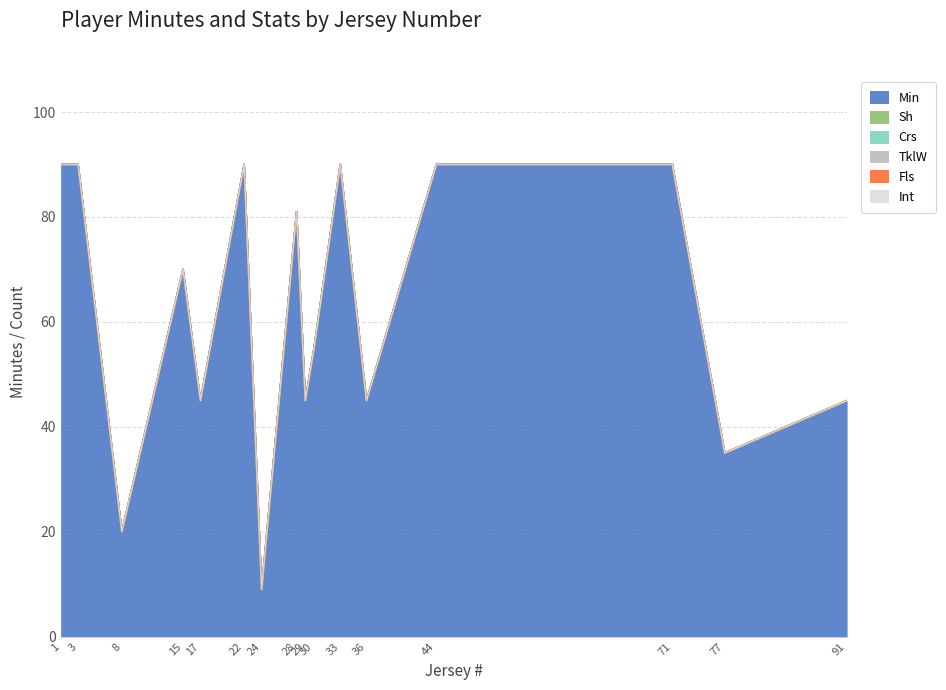

True or false: Crs and Min intersect in this chart.

False